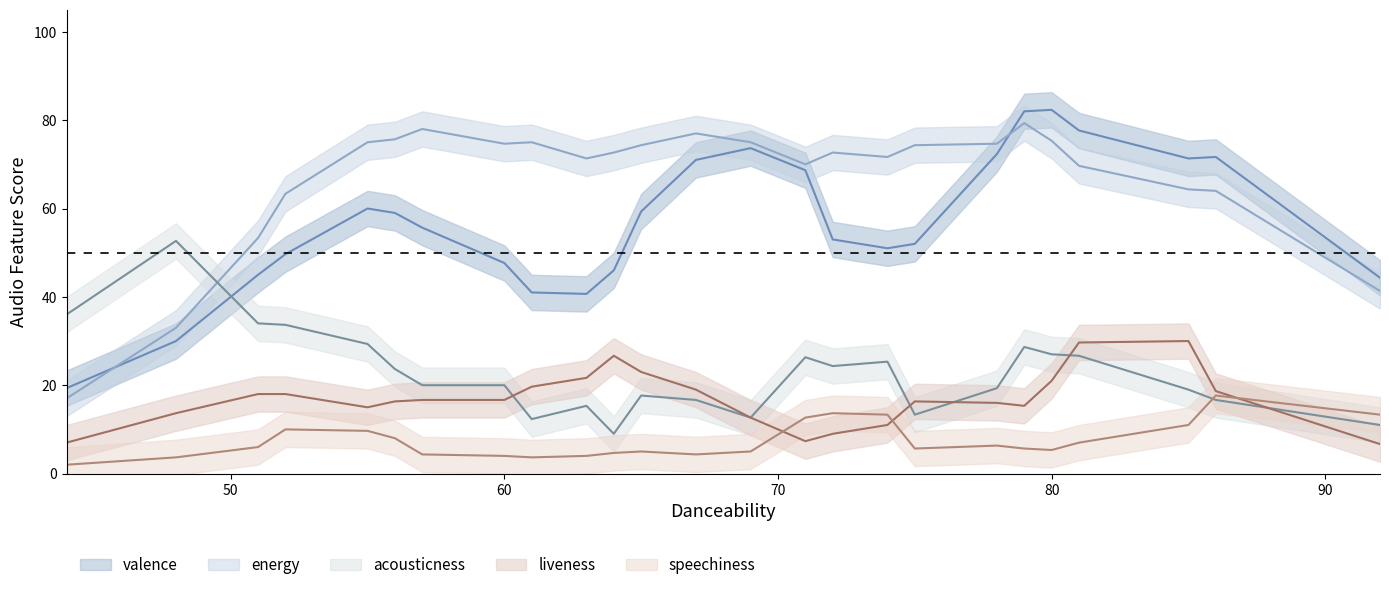

Between 71 and 61, which is larger?

71